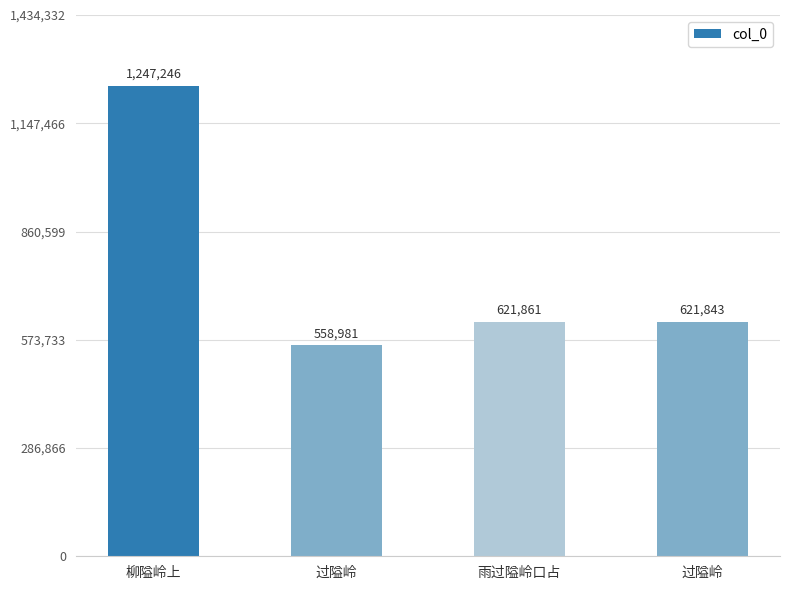

What is the difference between the values at 雨过隘岭口占 and 过隘岭?

62880